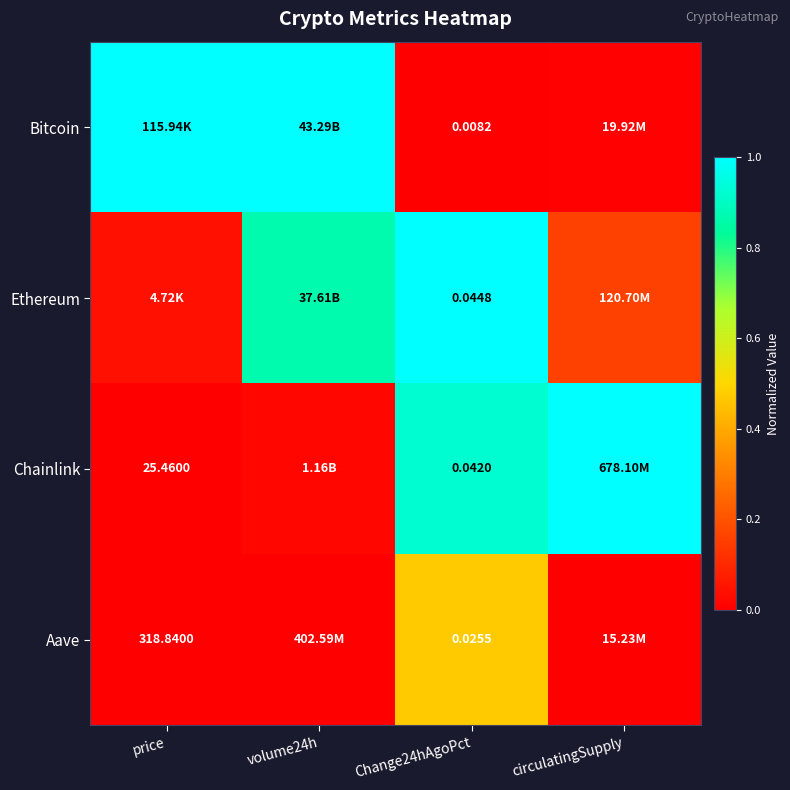

What is the average value of the Bitcoin series?

0.5